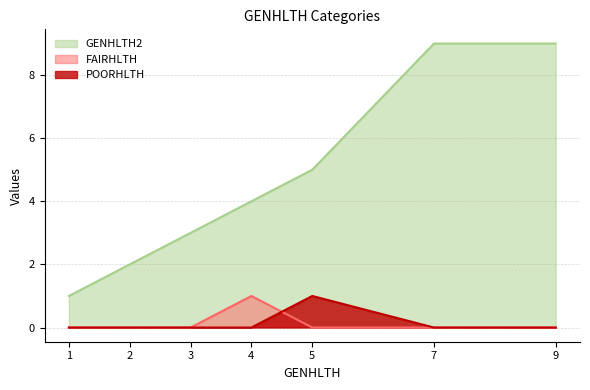

How many positive values does the POORHLTH series have?

1